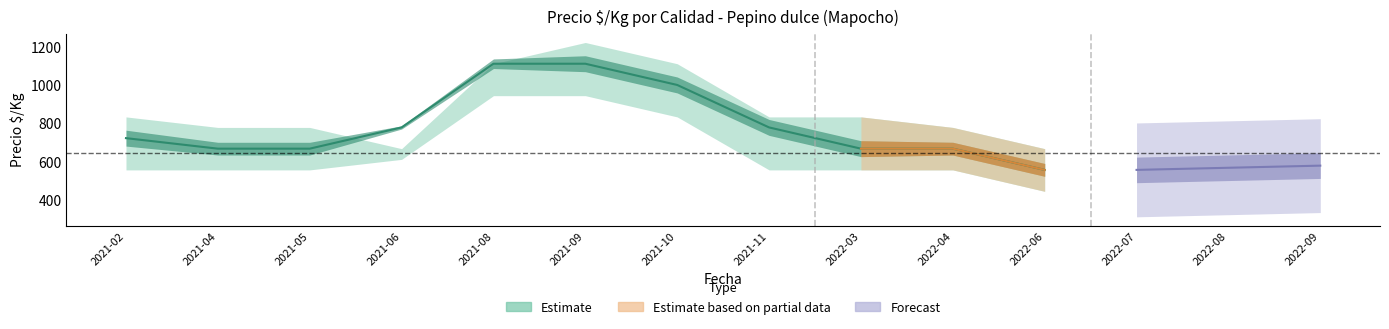

True or false: Segunda and Especial intersect in this chart.

False